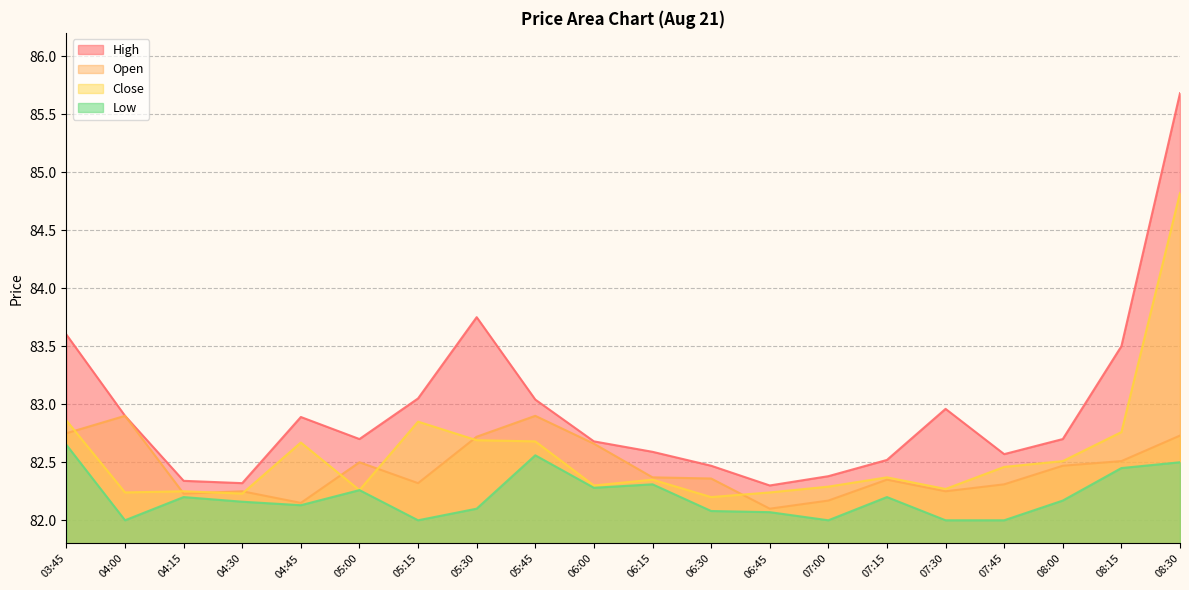

Which category has the highest value across all series?

08:30